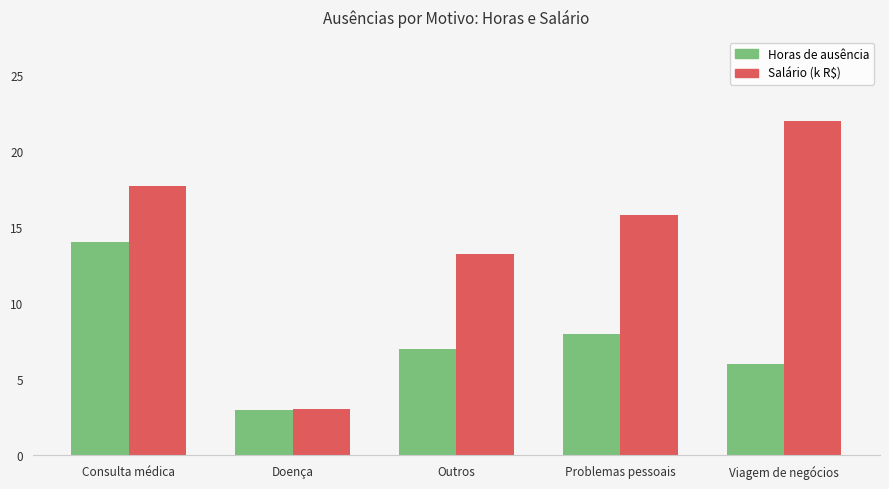

What is the smallest value displayed?

3.0